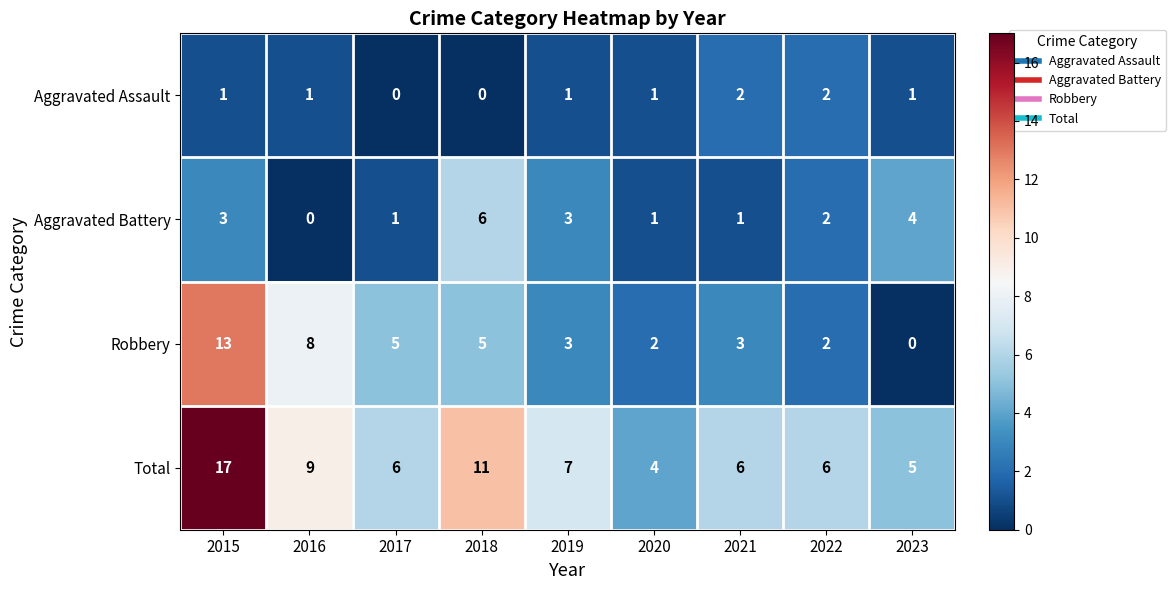

At which label does Aggravated Battery reach its minimum?

2016